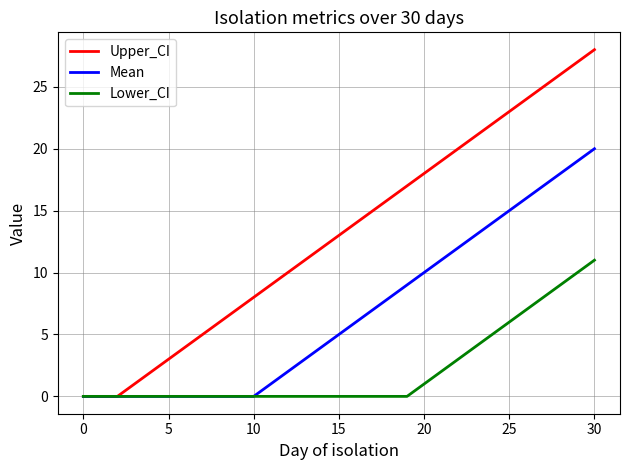

What is the greatest value displayed?

28